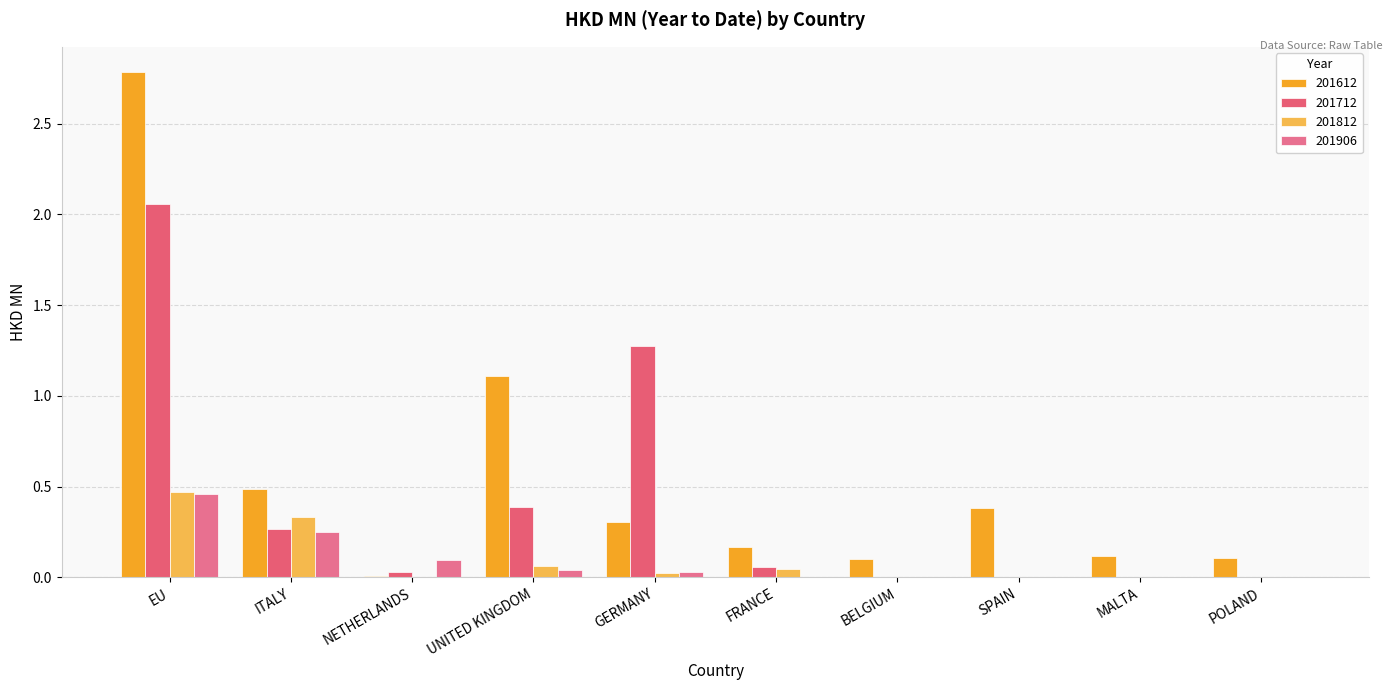

What are all the series names shown in the legend?

201612, 201712, 201812, 201906